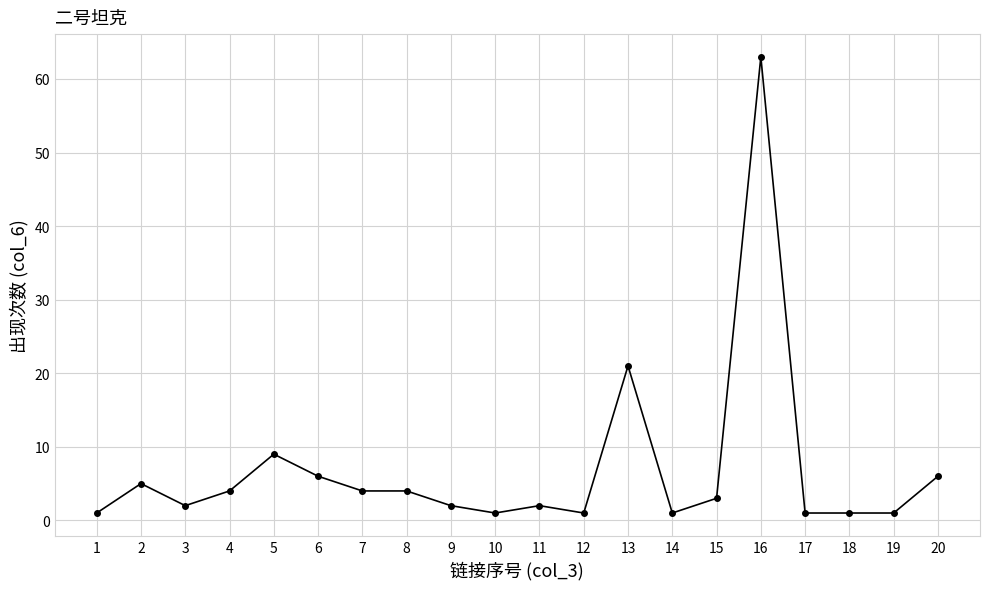

What is the change in value from 5 to 15?

-6